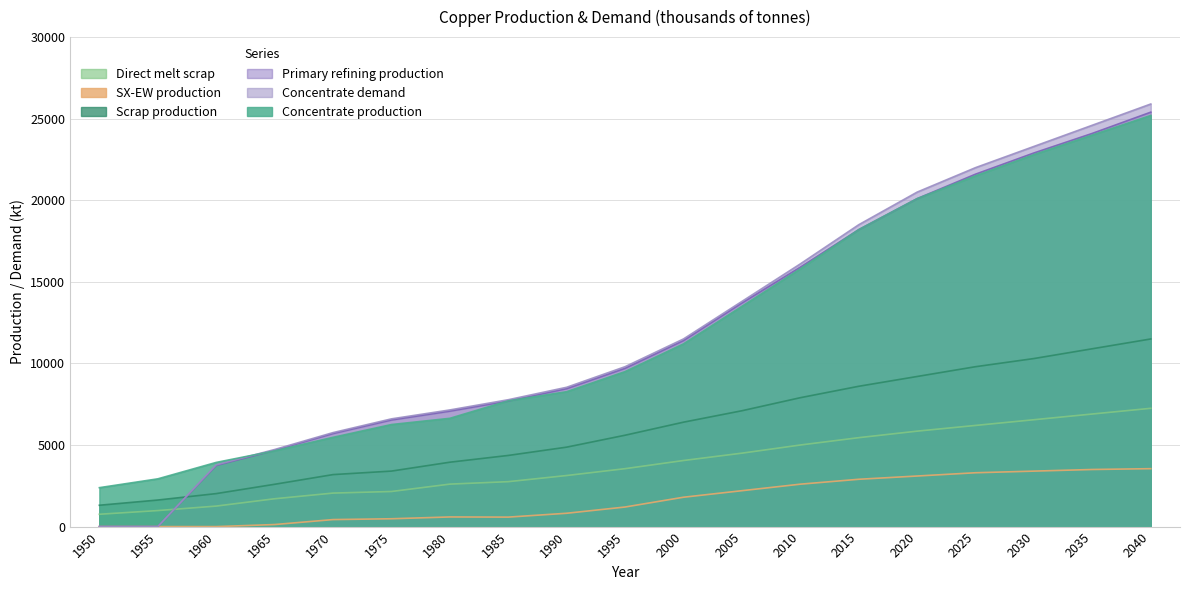

What is the difference between the Primary refining production values at 2000 and 2040?

14000.0